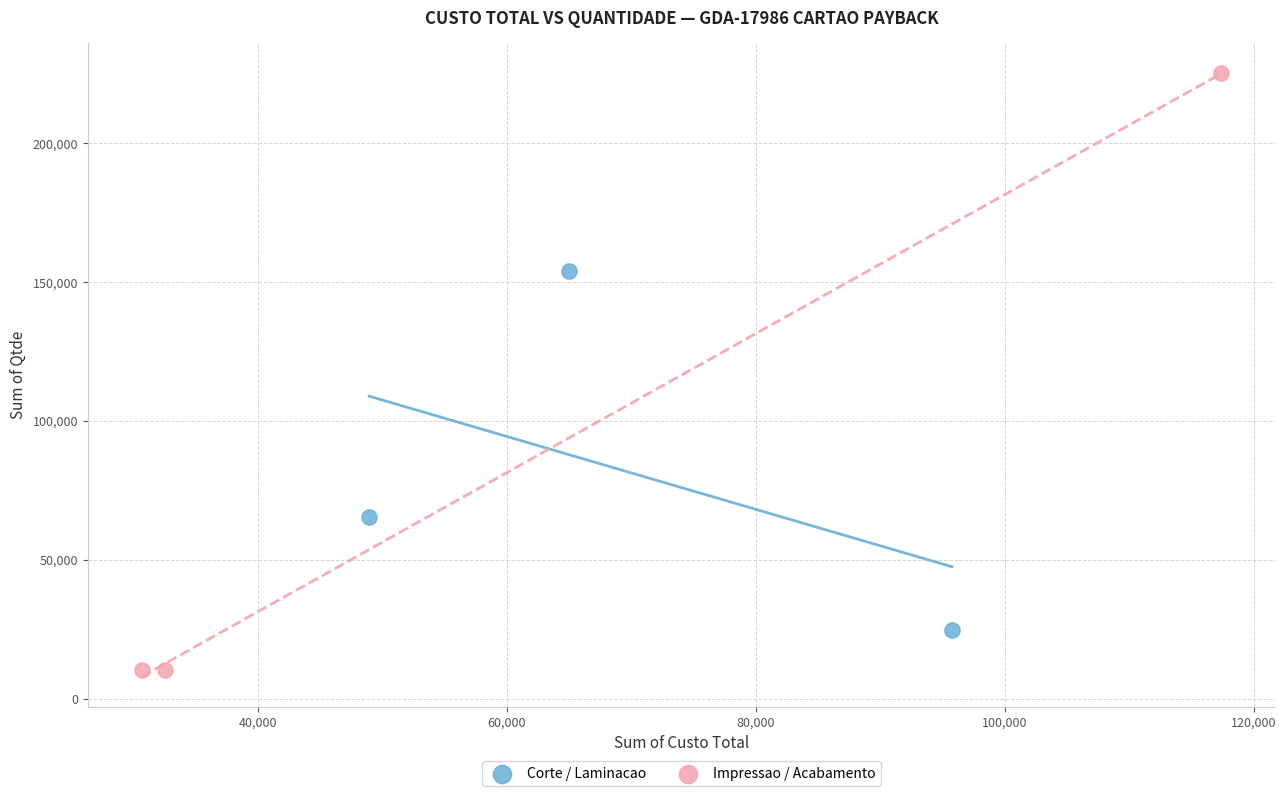

Which series contains the highest Y value?

Impressao / Acabamento